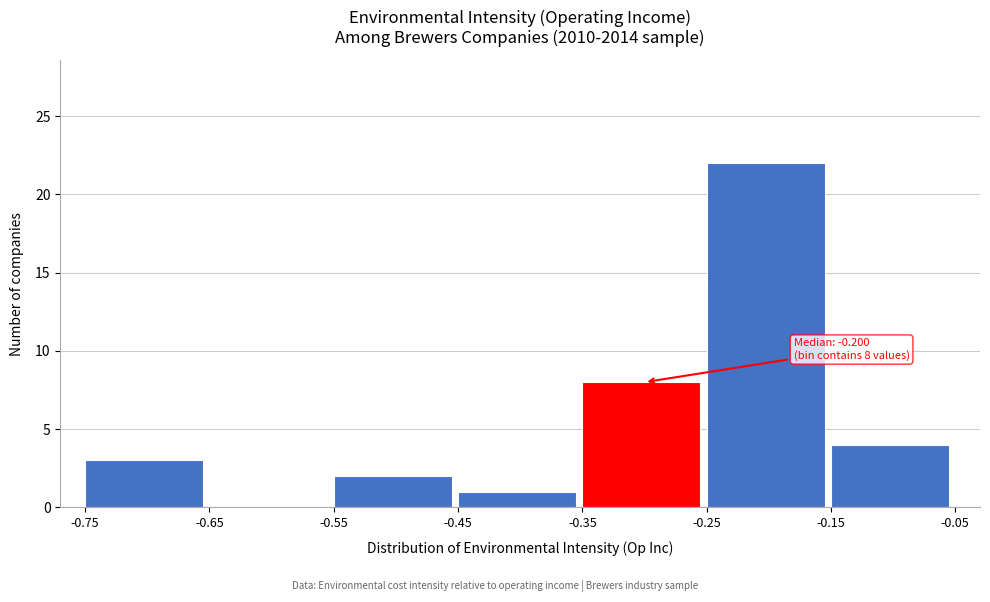

Which range on the x-axis has the tallest bar?

-0.25 to -0.15